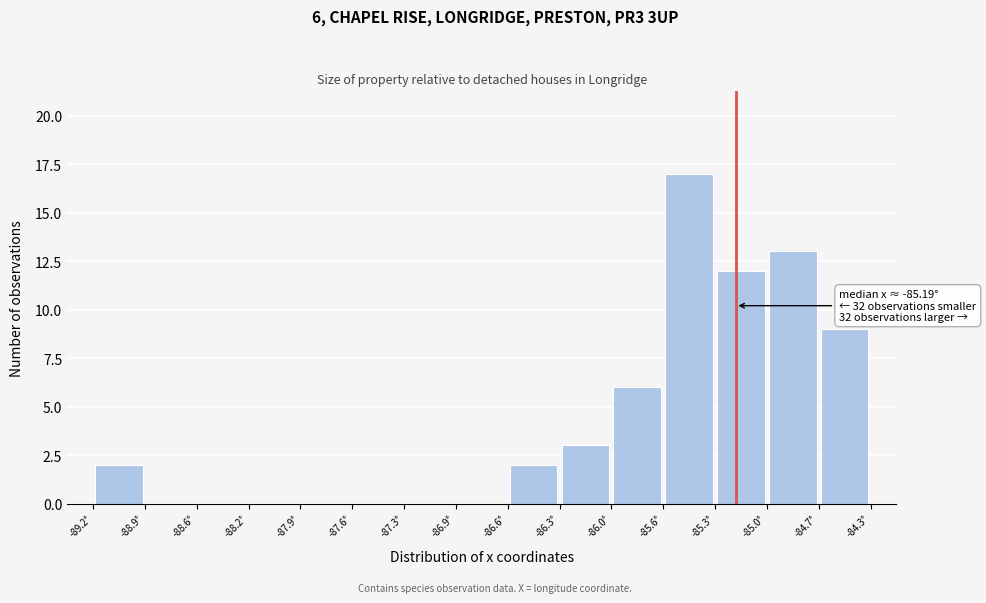

Which range on the x-axis has the tallest bar?

-85.65 to -85.30